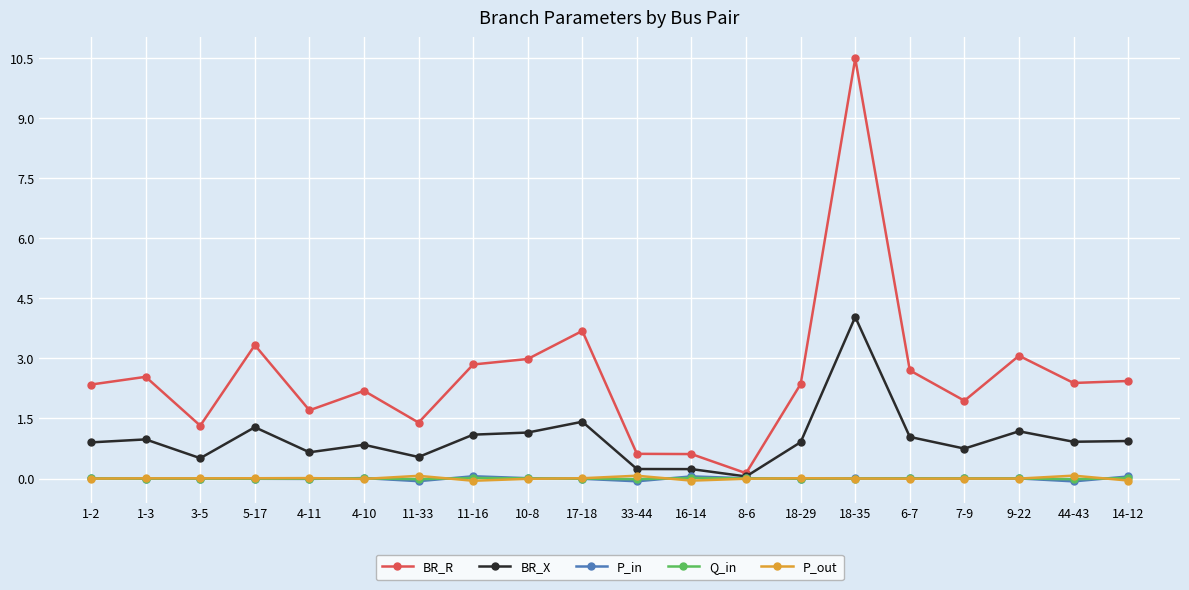

How many lines are shown in the chart?

5